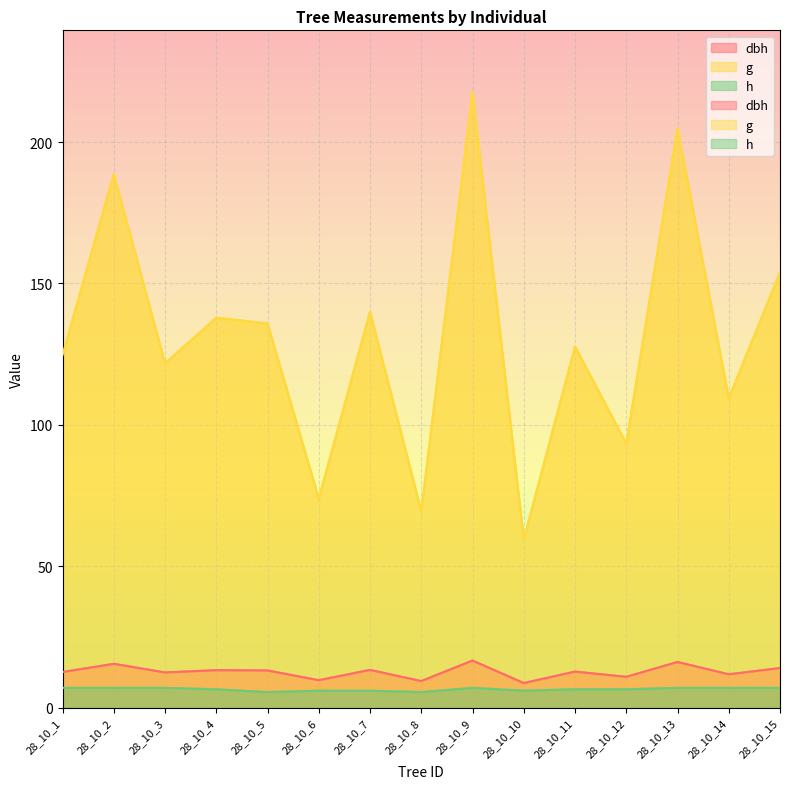

In h, how many points are lower than both neighbors (excluding endpoints)?

3